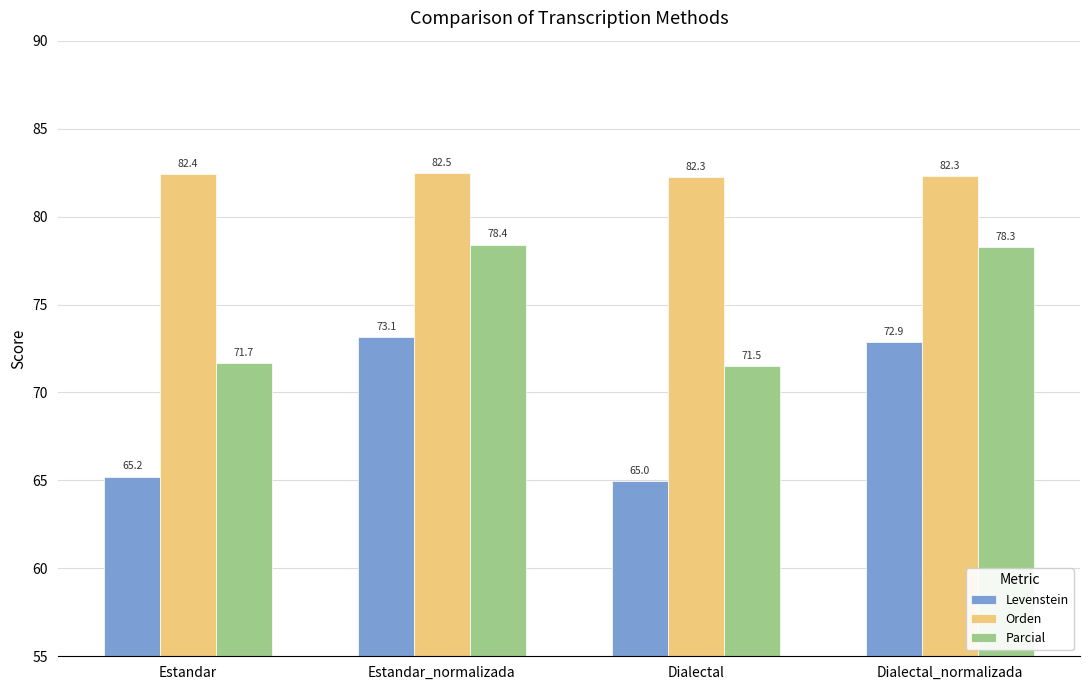

What are all the series names shown in the legend?

Levenstein, Orden, Parcial